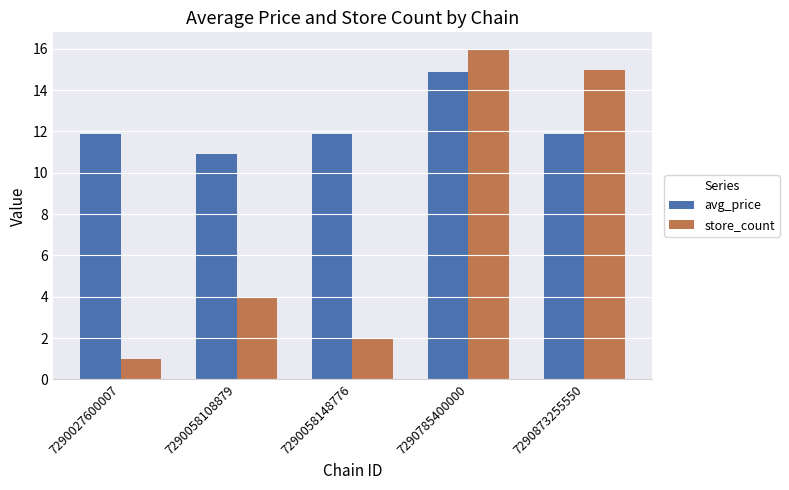

What is the value of the store_count bar at the 2nd from the left?

4.0